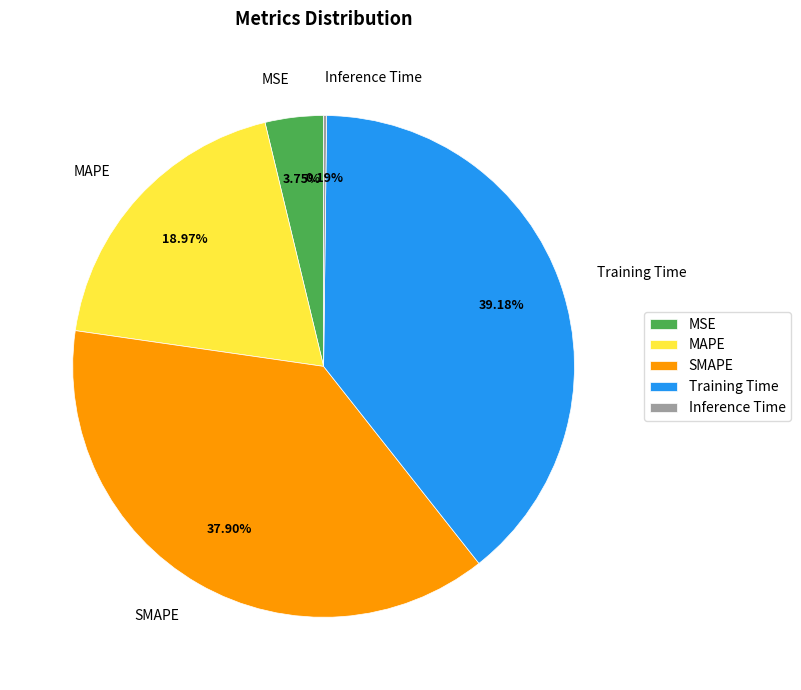

Does Training Time account for over 50% of the chart?

No